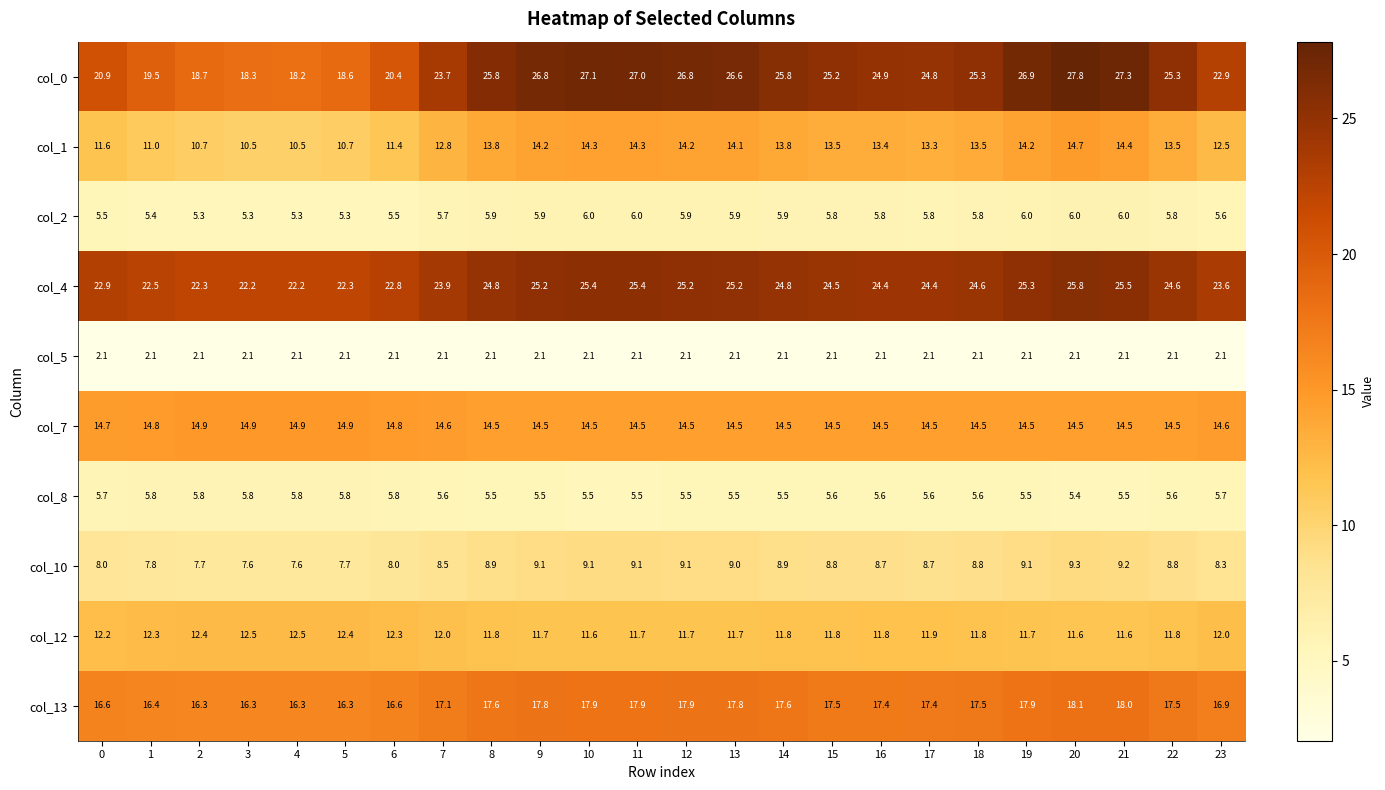

What is the difference between the highest and lowest values at 8?

23.7